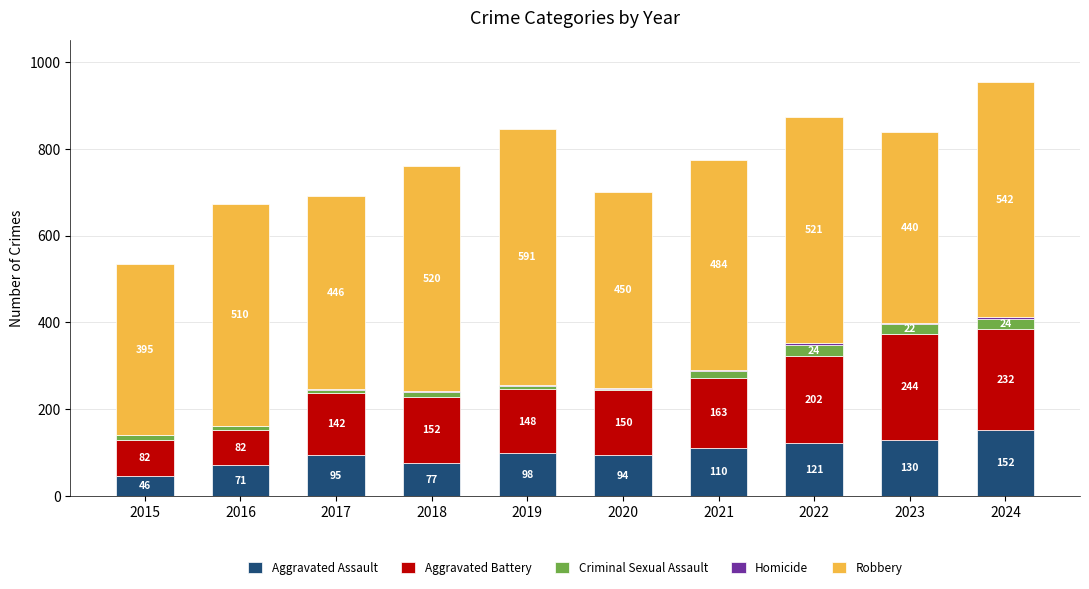

The value of Aggravated Assault at 2018 is 77. True or false?

True